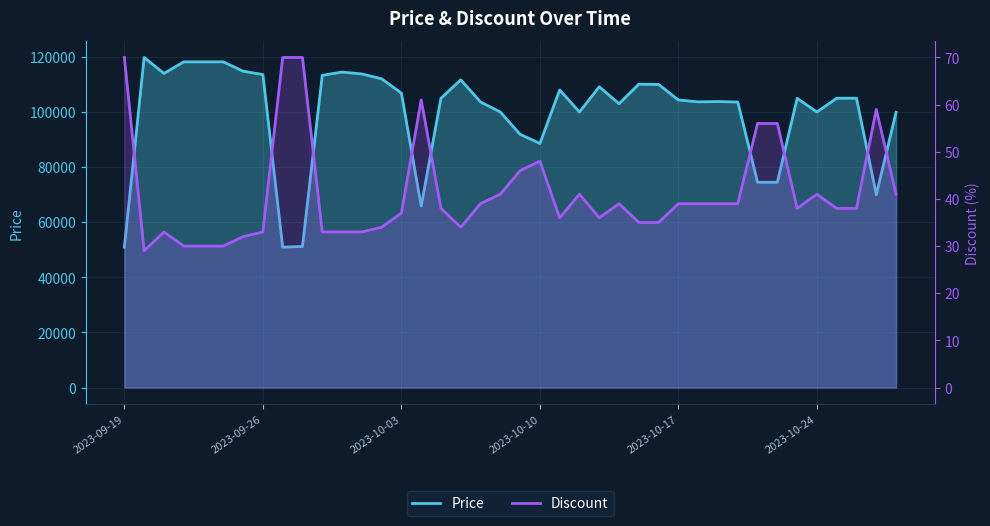

At which label does Discount reach its peak?

2023-09-19